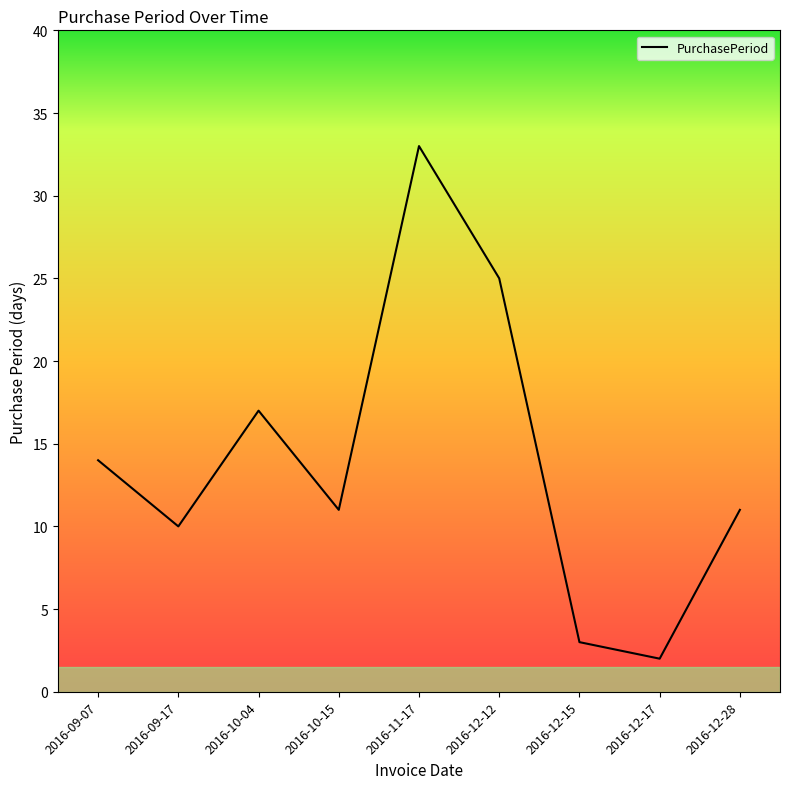

What position from the right is 2016-12-15?

3